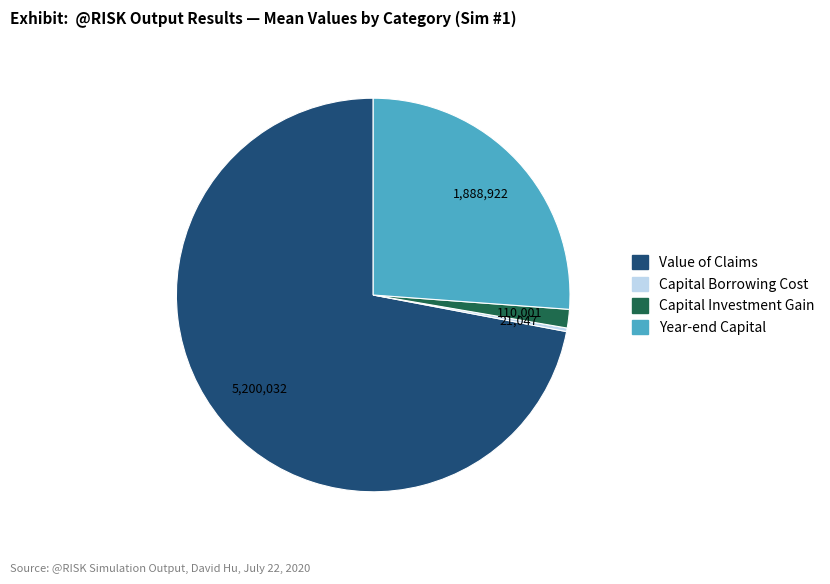

Which has a higher value, Capital Investment Gain or Value of Claims?

Value of Claims